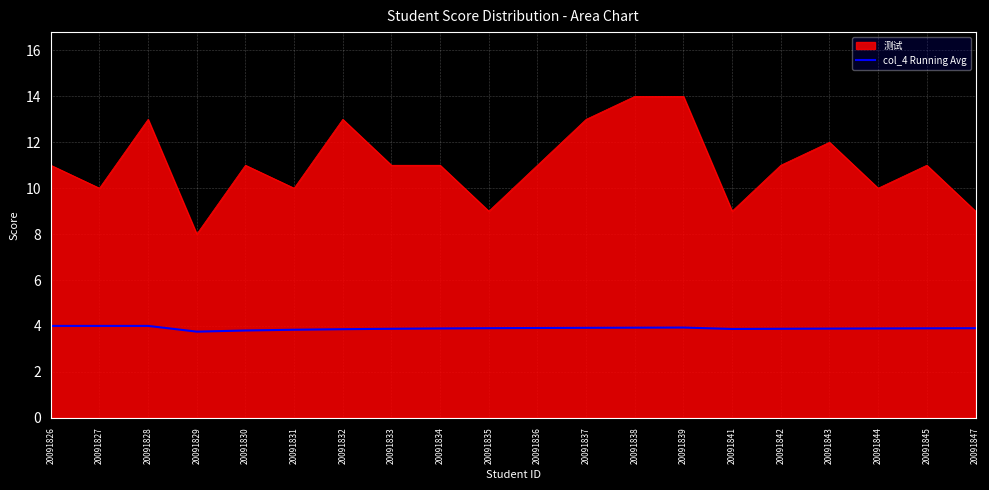

True or false: 测试 has a value of 14.3 at 20091830.

False